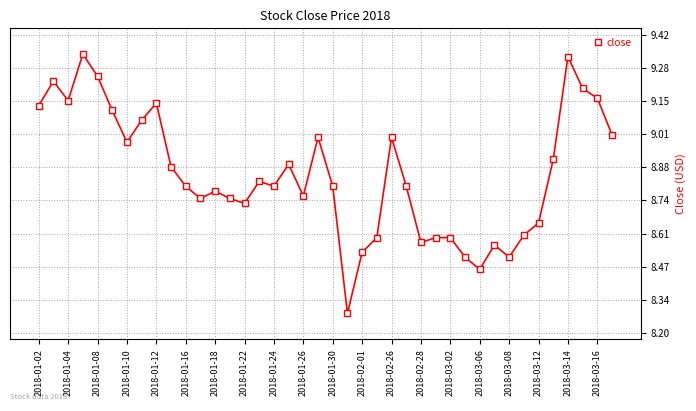

How many lines are shown in the chart?

1